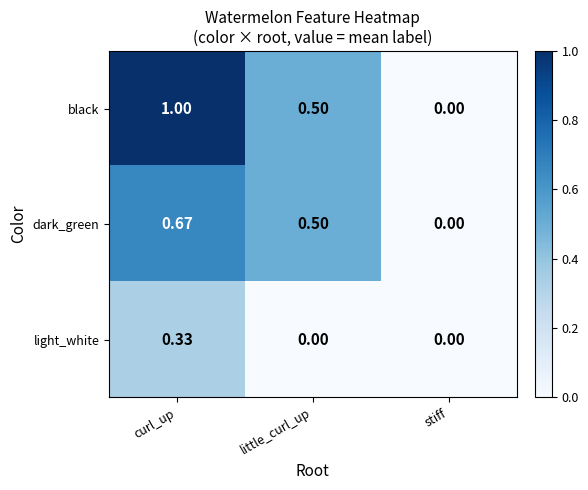

How many categories are shown in the chart?

3